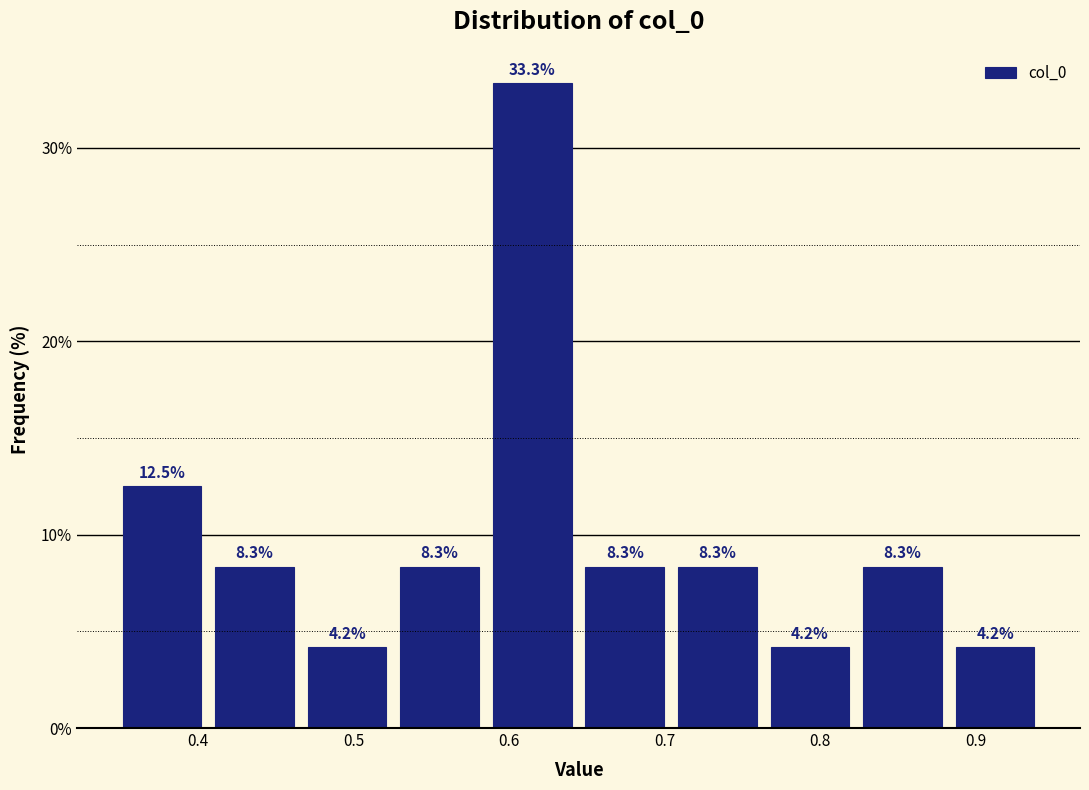

Reading left to right, list every bar in this chart as the range it spans on the x-axis followed by its height. The bar edges are not printed on the chart, so give them approximately, as read against the axis.

0.35 to 0.41: 12.5
0.41 to 0.47: 8.3
0.47 to 0.53: 4.2
0.53 to 0.59: 8.3
0.59 to 0.64: 33.3
0.64 to 0.70: 8.3
0.70 to 0.76: 8.3
0.76 to 0.82: 4.2
0.82 to 0.88: 8.3
0.88 to 0.94: 4.2